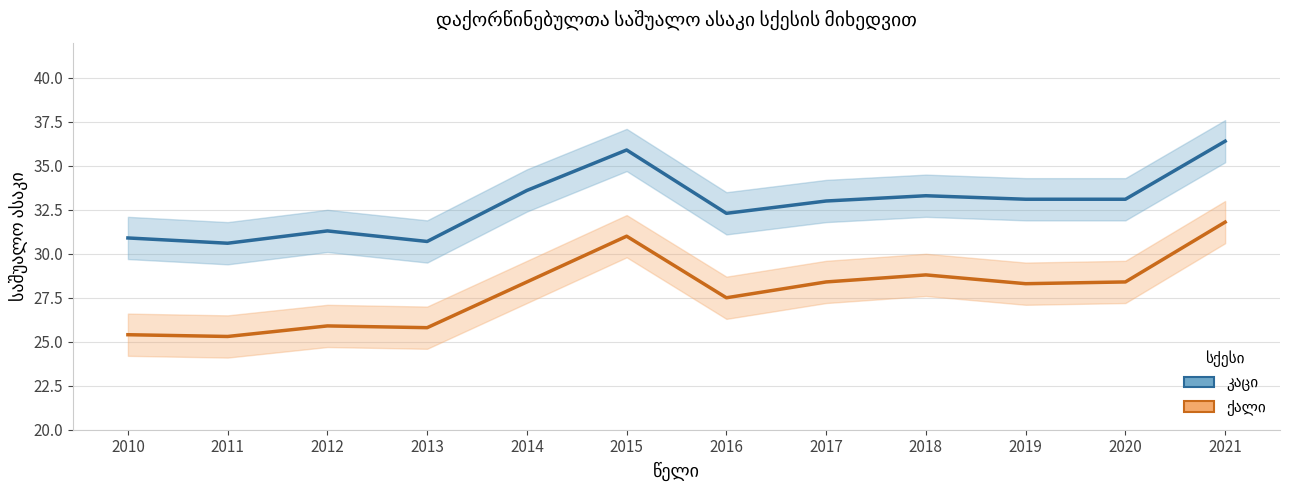

How many distinct data groups are displayed?

2